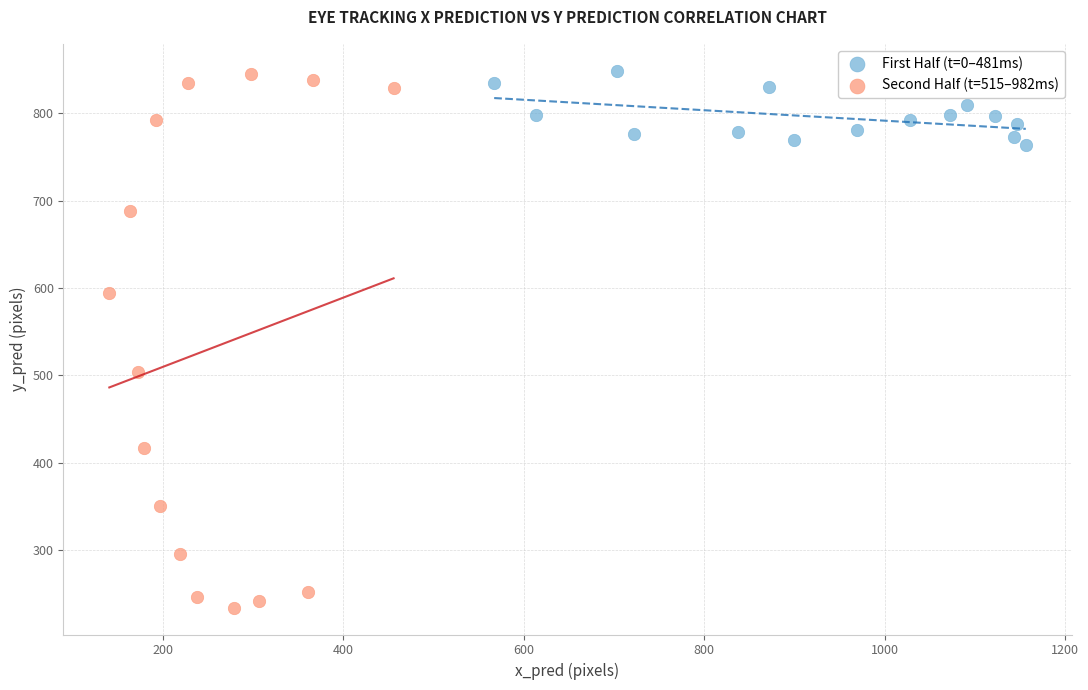

What are all the series names shown in the legend?

First Half (t=0–481ms), Second Half (t=515–982ms)